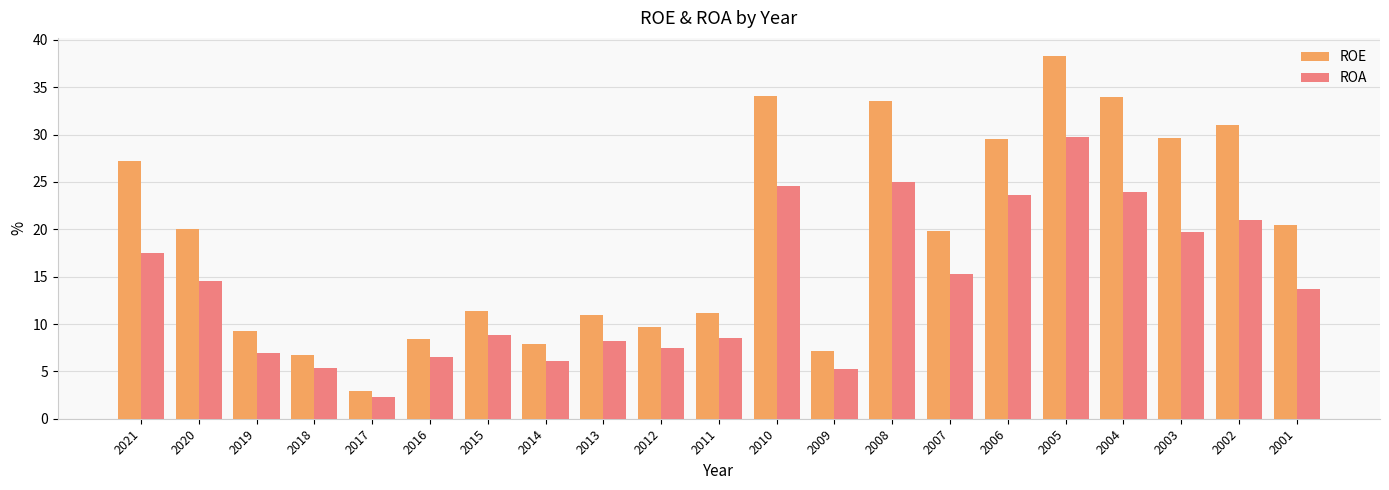

Which category has the highest value in the ROA series?

2005